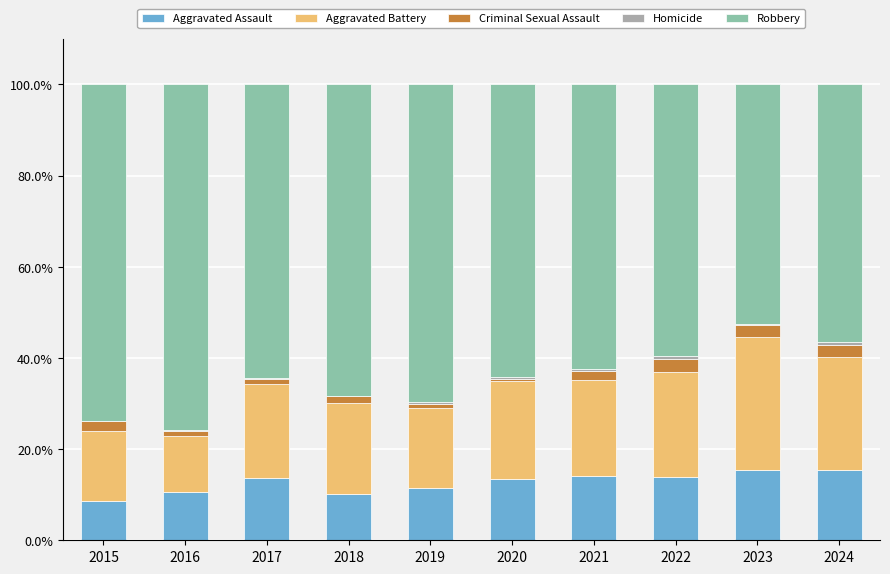

How many distinct data groups are displayed?

5